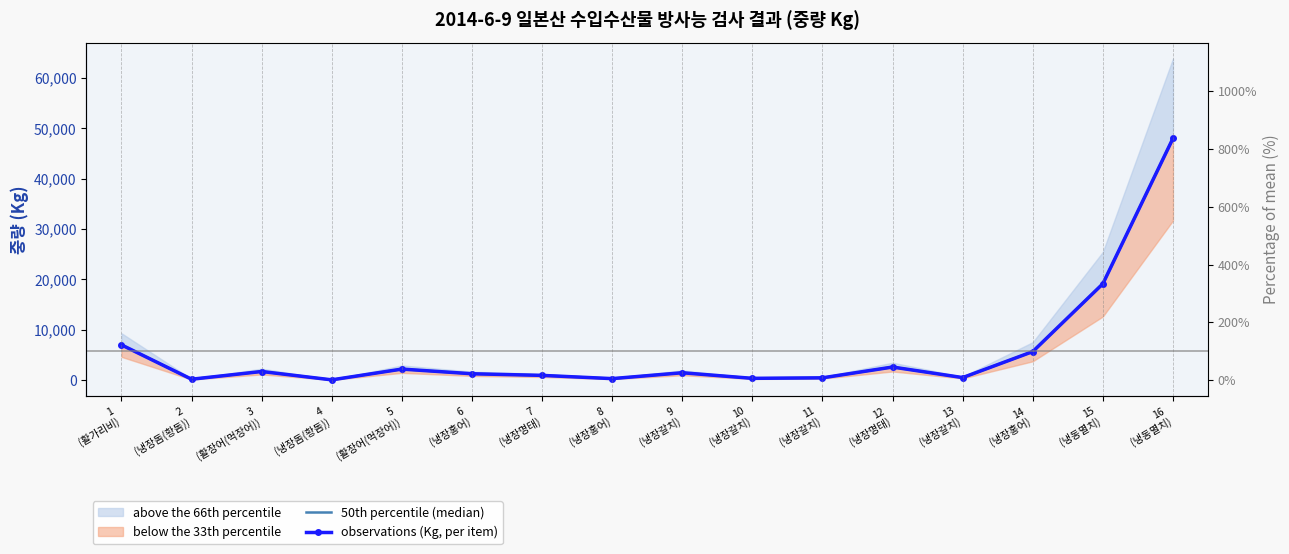

True or false: observations (Kg, per item) and 50th percentile (median) intersect in this chart.

False